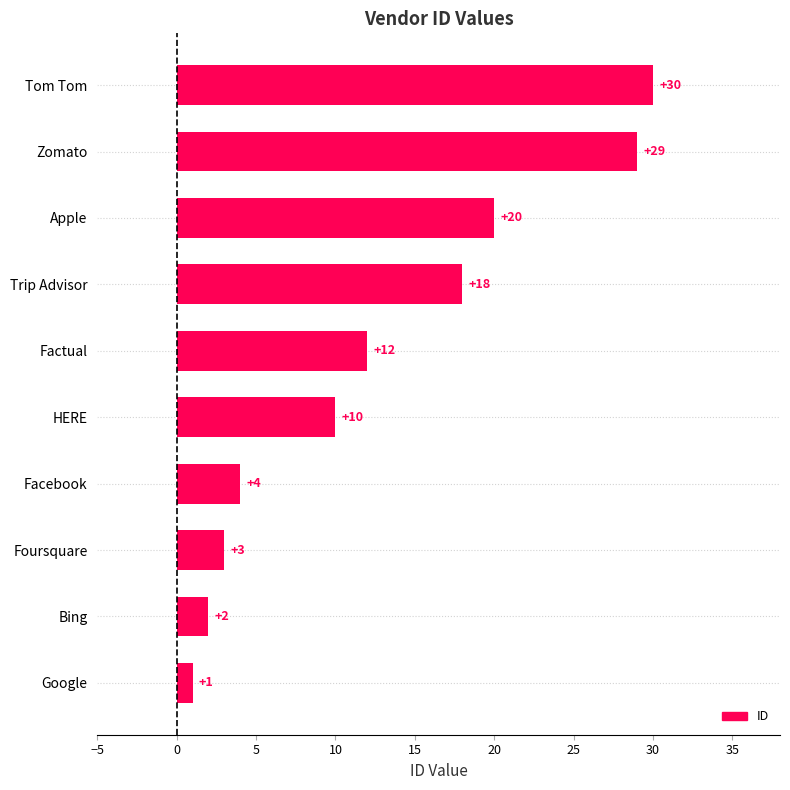

The chart shows a value of 18 at Trip Advisor. True or false?

True